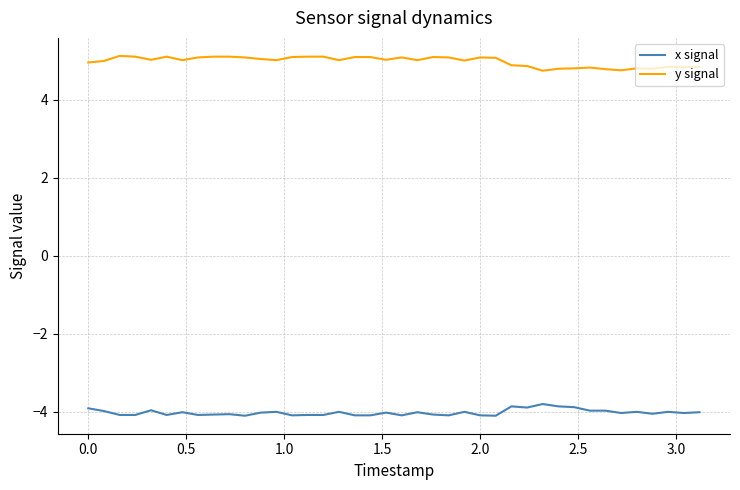

True or false: y signal and x signal cross at least once.

False